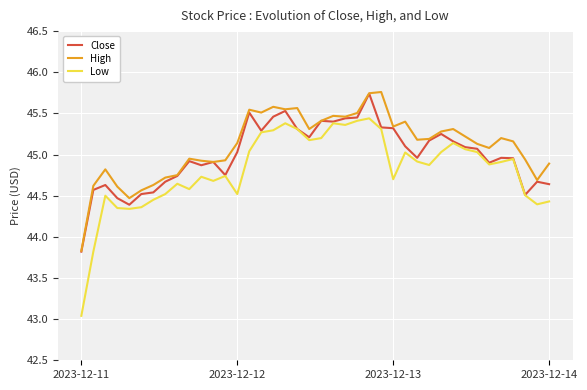

What is the difference between the maximum and minimum values in the High series?

1.9